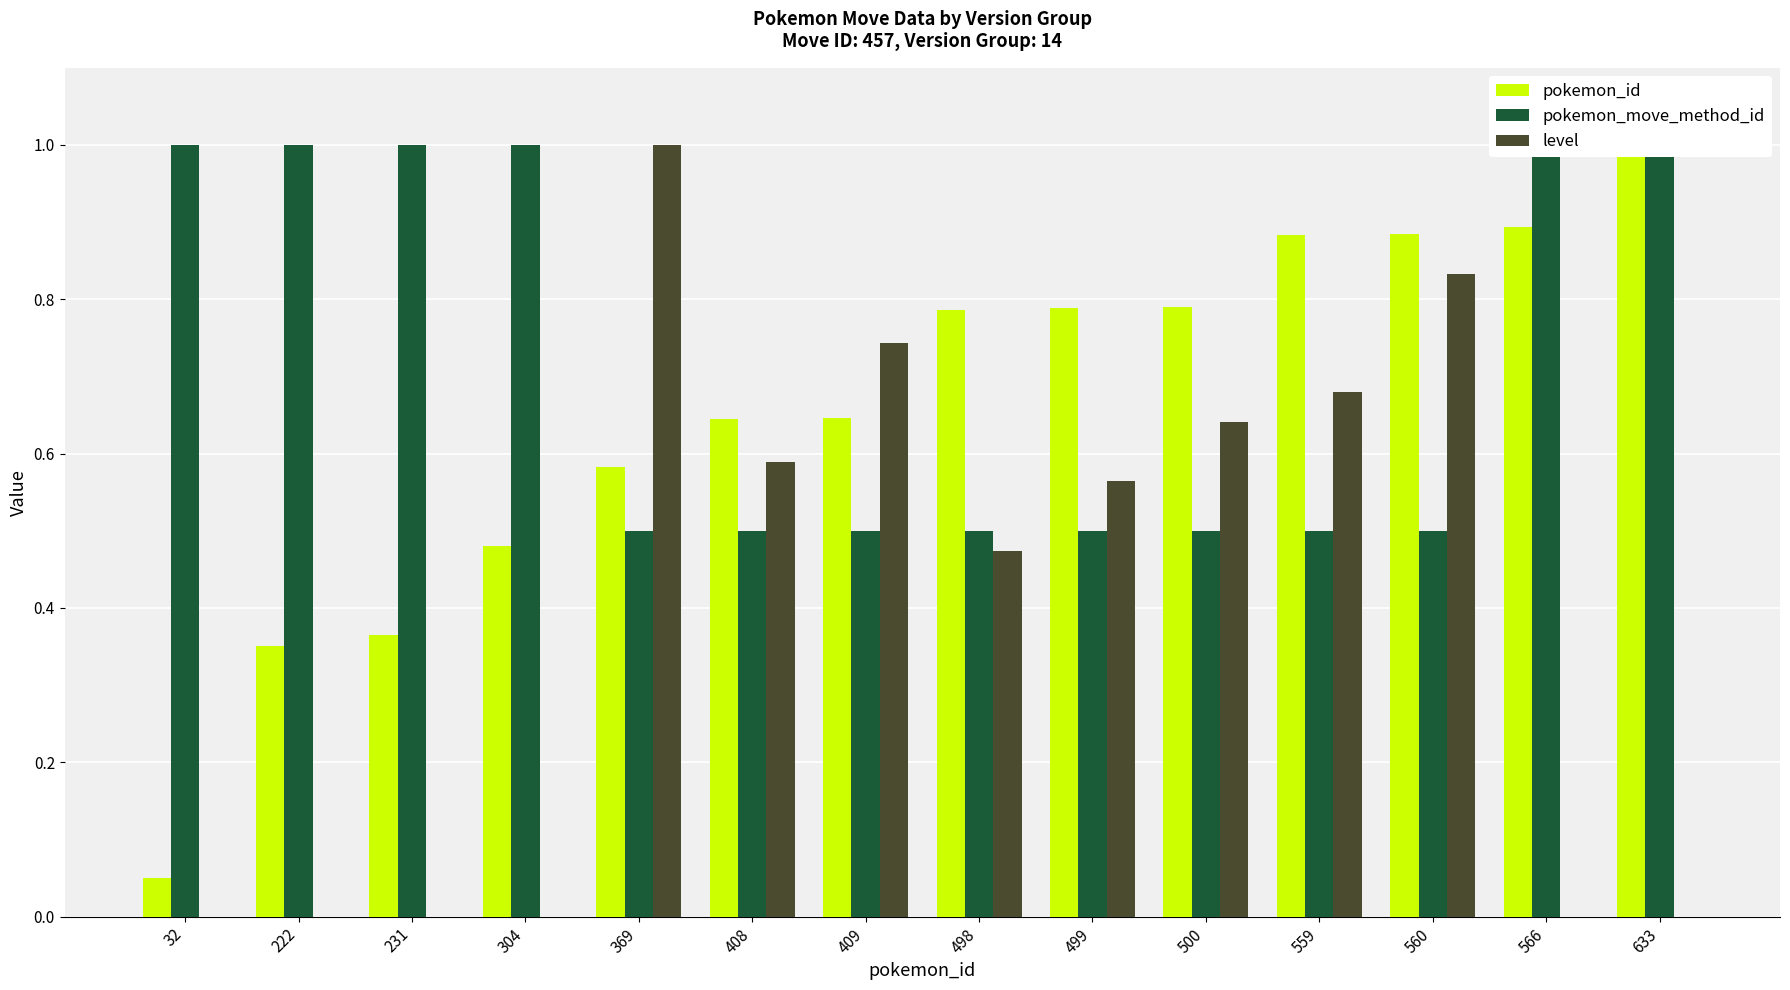

What is the maximum value shown in the chart?

1.0